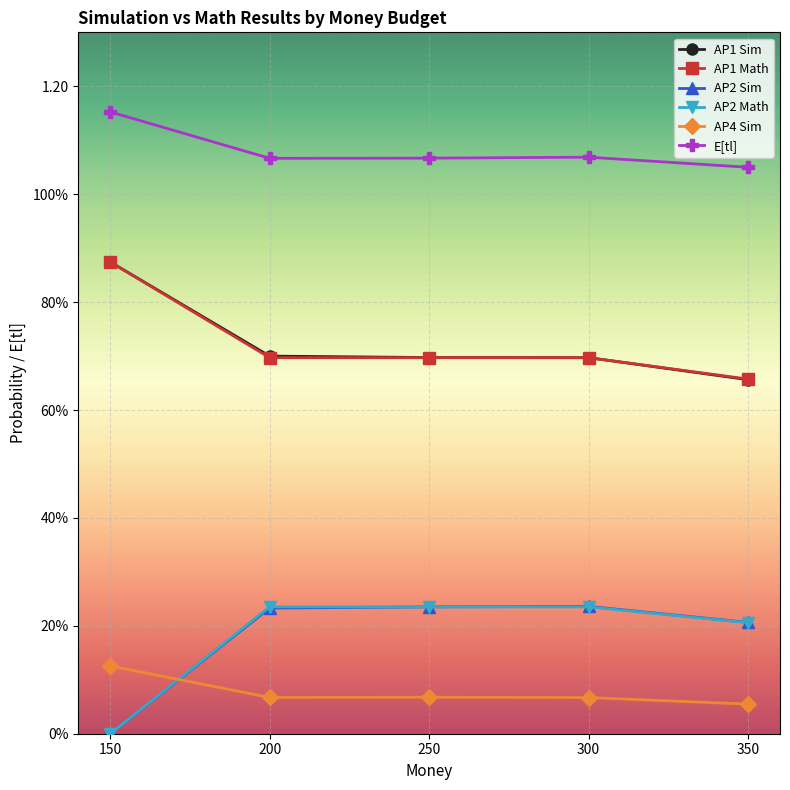

How many times do AP4 Sim and AP2 Sim cross each other?

1